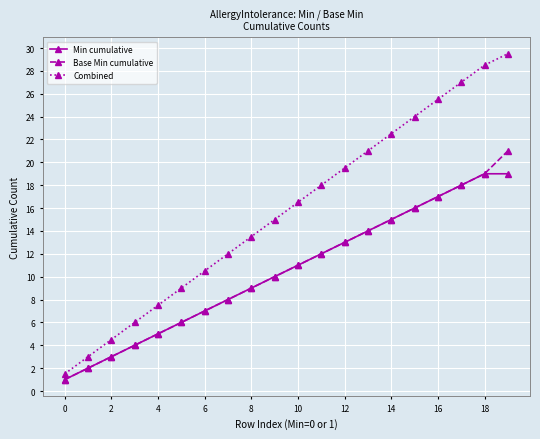

What is the lowest value of the Min cumulative series?

1.0